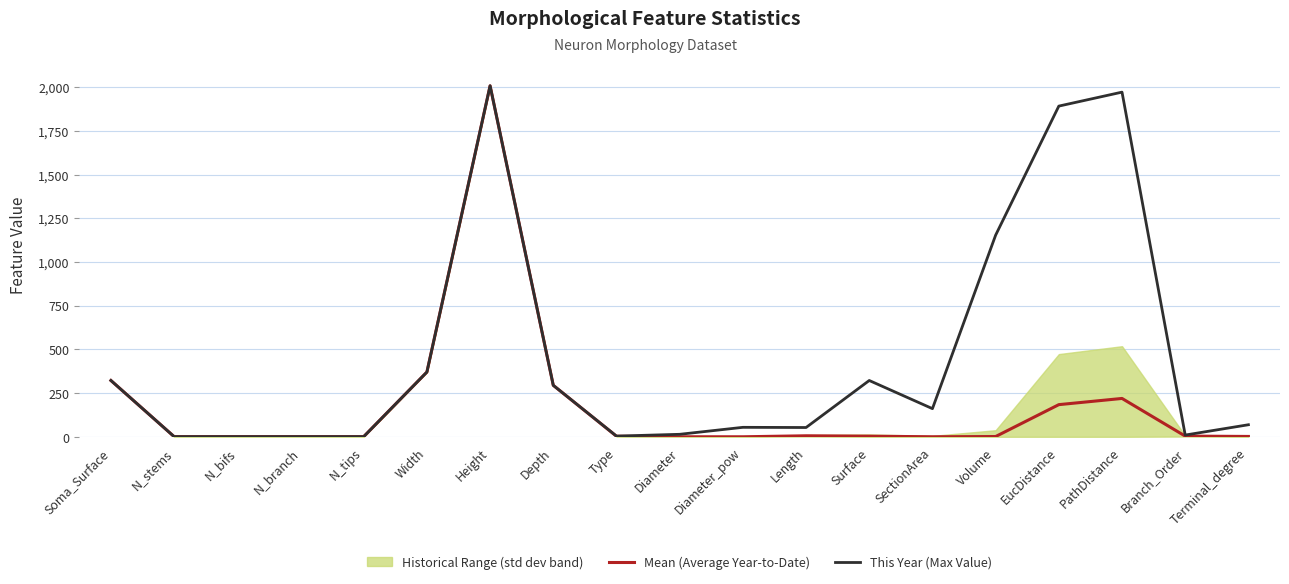

List the labels in order of Mean (Average Year-to-Date) value, smallest first.

Diameter_pow, Diameter, SectionArea, N_stems, N_bifs, N_branch, N_tips, Volume, Terminal_degree, Type, Surface, Branch_Order, Length, EucDistance, PathDistance, Depth, Soma_Surface, Width, Height